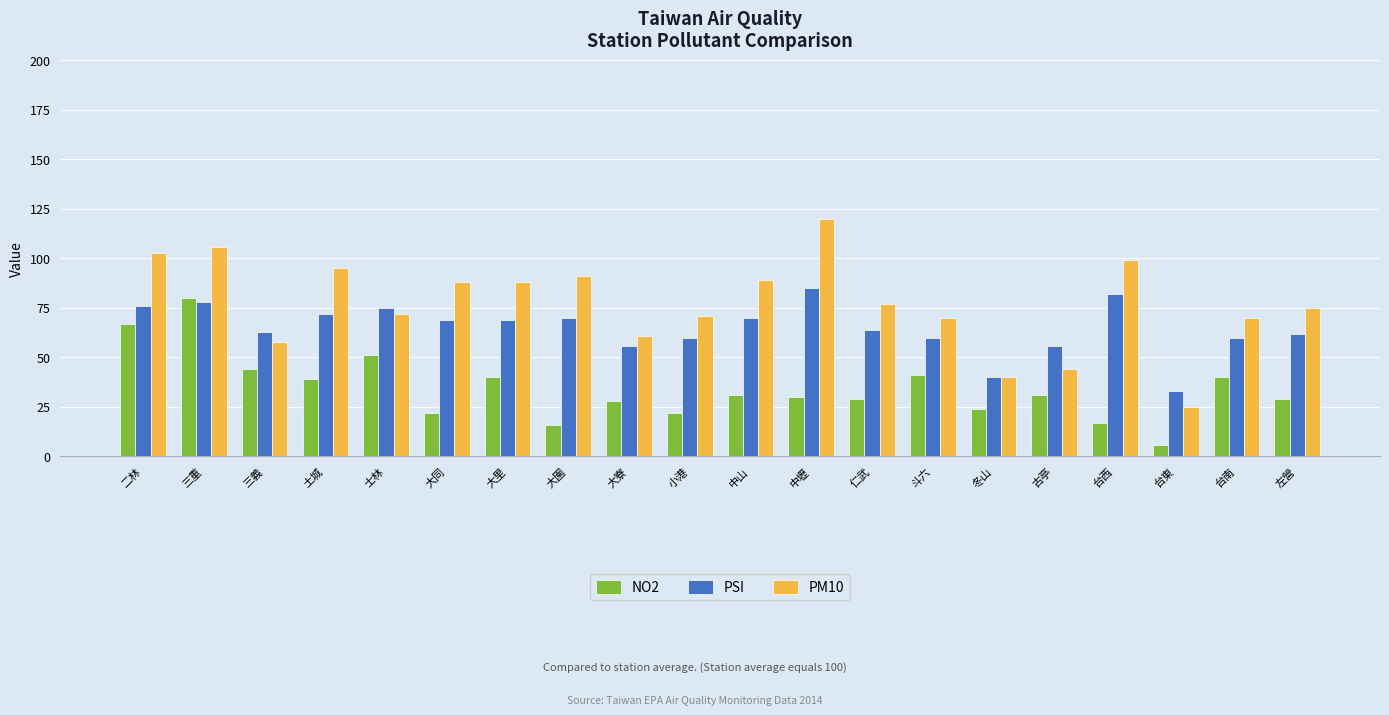

What is the average value of the PM10 series?

77